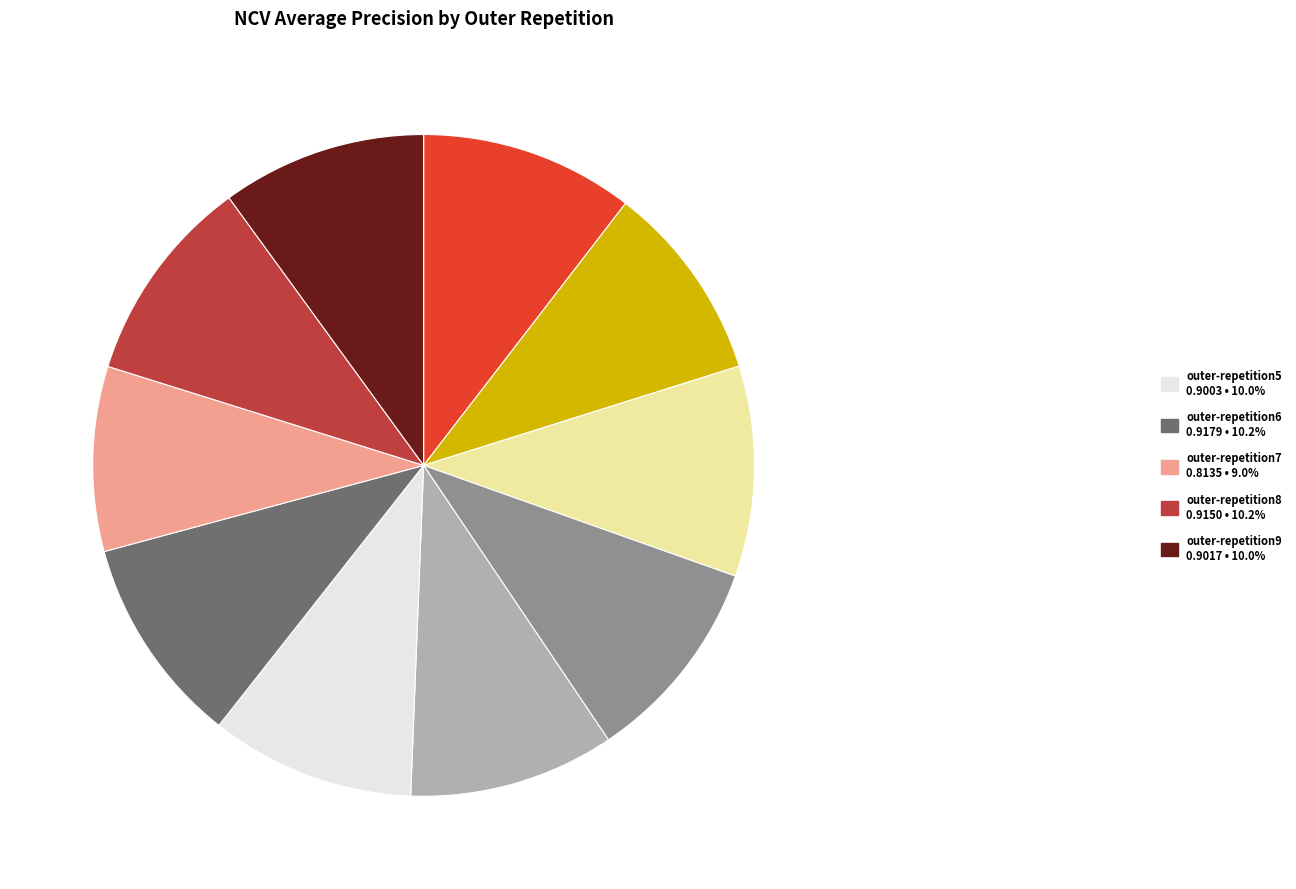

Is there a majority slice in this chart?

No